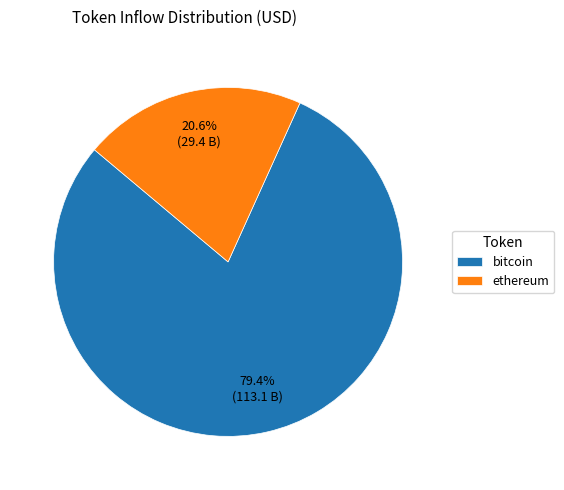

Is there a majority slice in this chart?

Yes